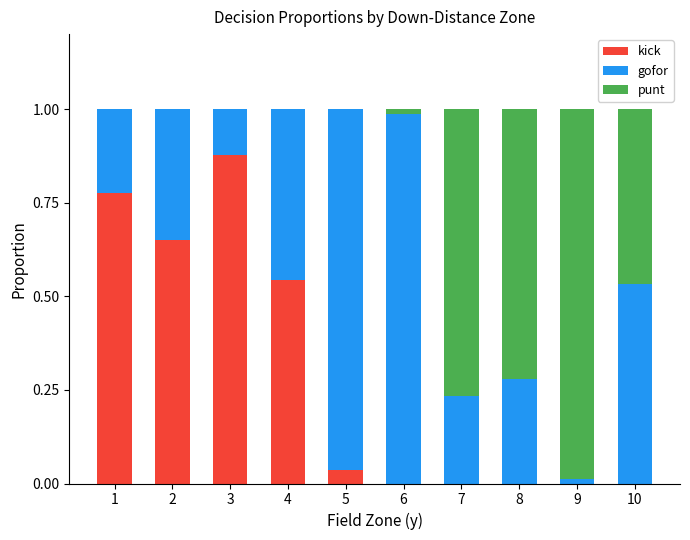

Is it true that kick equals -0.6 at 9?

False